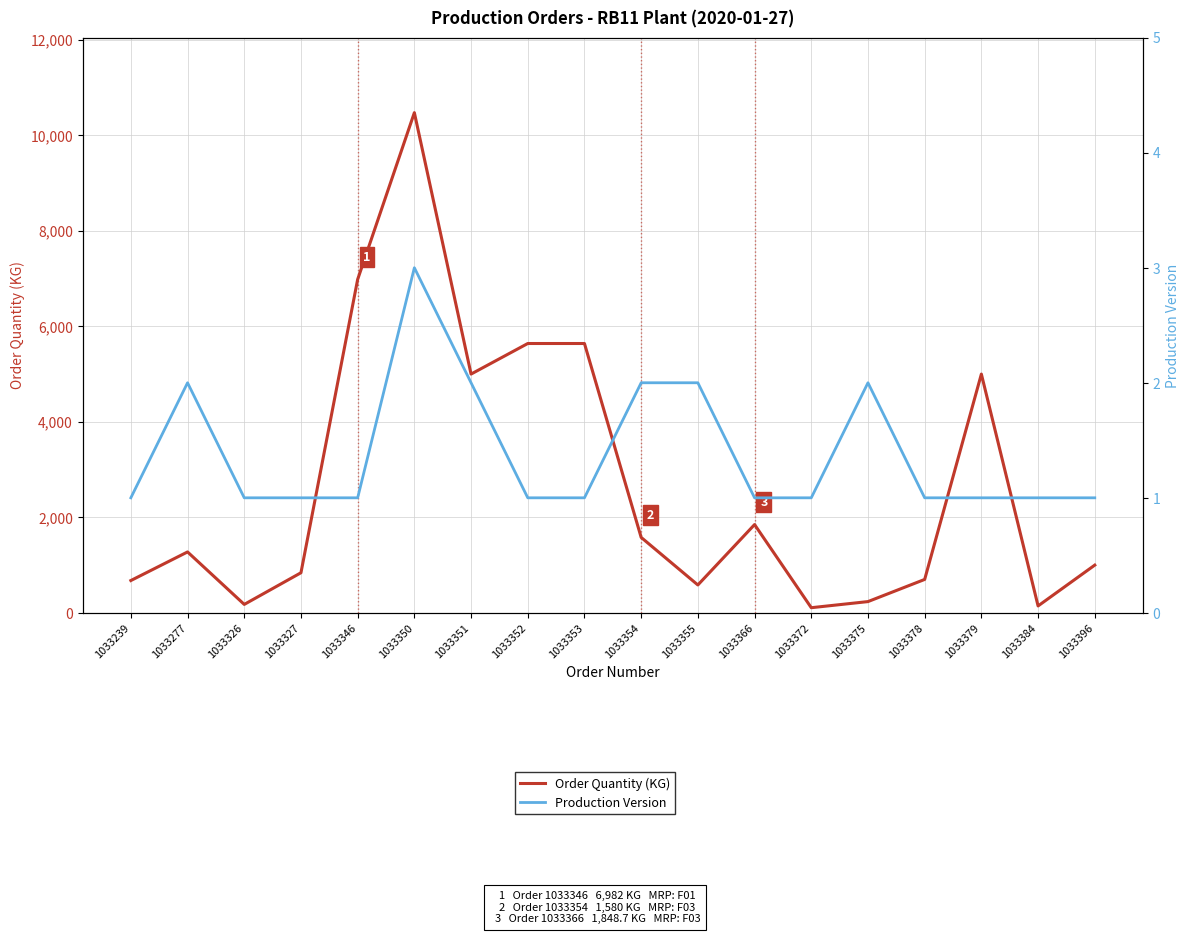

Reading right to left, extract all data points from this chart.

Order Quantity (KG): 1033396=1000.0	1033384=145.0	1033379=5000.0	1033378=700.0	1033375=236.0	1033372=108.0	1033366=1848.7	1033355=584.1	1033354=1580.0	1033353=5640.0	1033352=5640.0	1033351=5000.0	1033350=10473.8	1033346=6982.0	1033327=840.0	1033326=177.0	1033277=1275.7	1033239=677.0
Production Version: 1033396=1.0	1033384=1.0	1033379=1.0	1033378=1.0	1033375=2.0	1033372=1.0	1033366=1.0	1033355=2.0	1033354=2.0	1033353=1.0	1033352=1.0	1033351=2.0	1033350=3.0	1033346=1.0	1033327=1.0	1033326=1.0	1033277=2.0	1033239=1.0